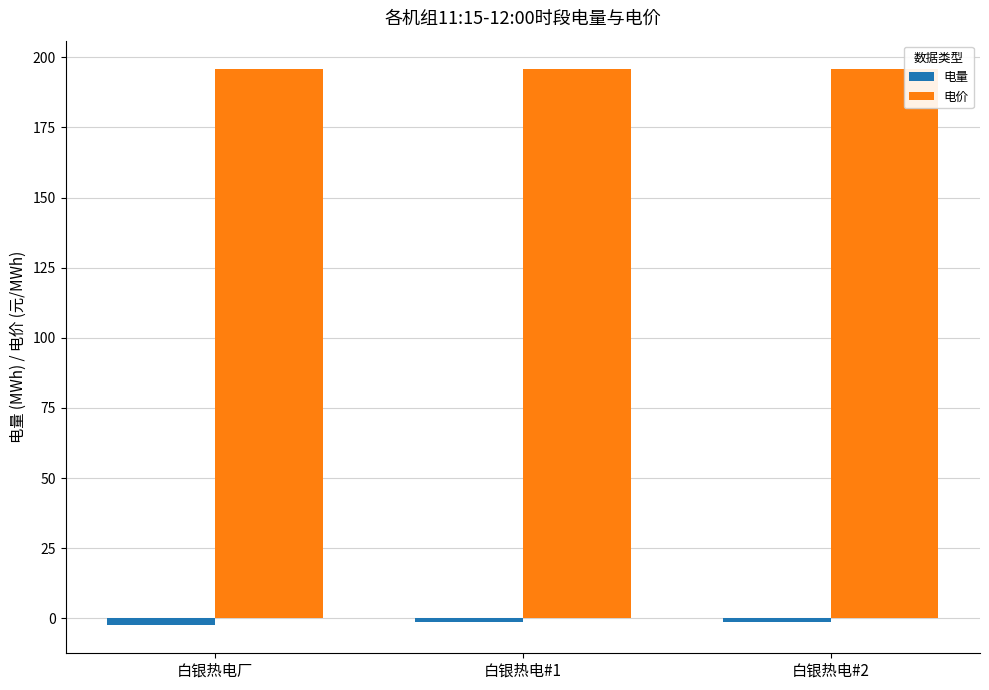

Count the number of data series in this chart.

2